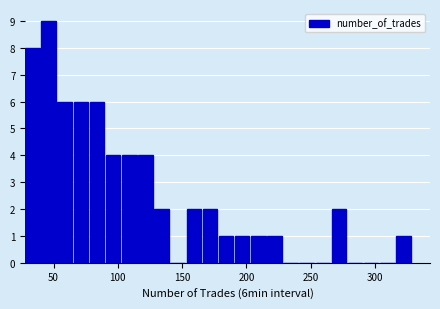

Around what value on the x-axis is the tallest bar? Give the approximate position of its centre, as read against the axis.

45